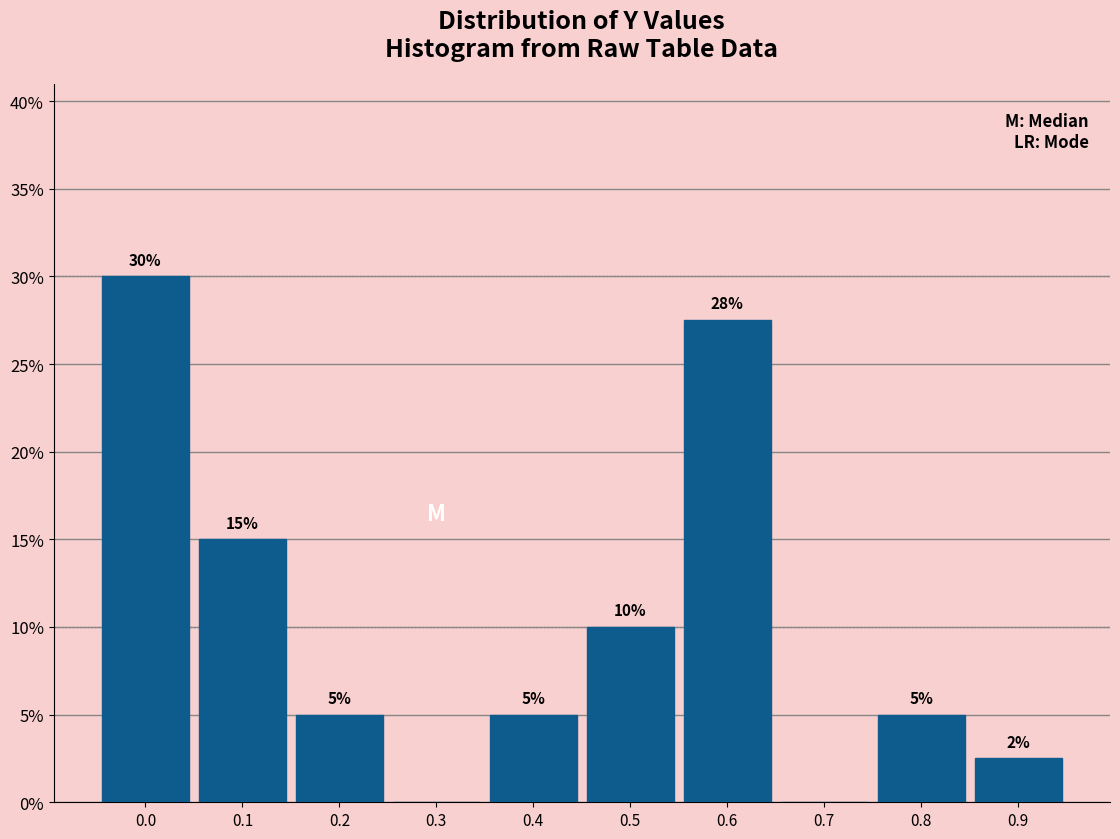

Which range on the x-axis has the tallest bar?

-0.05 to 0.05